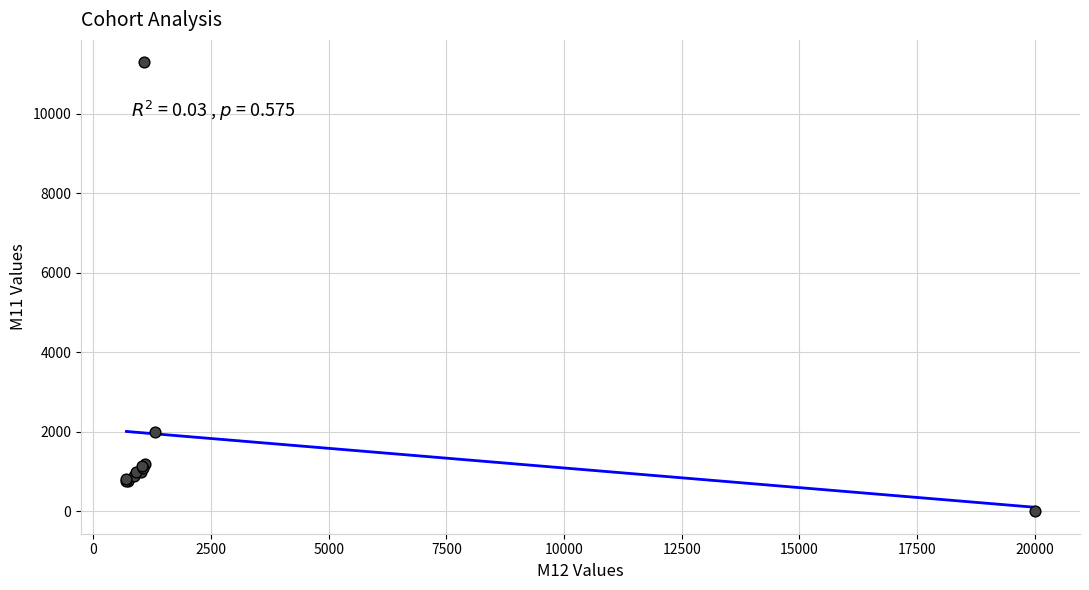

What Y value in the scatter plot is closest to 5650?

2000